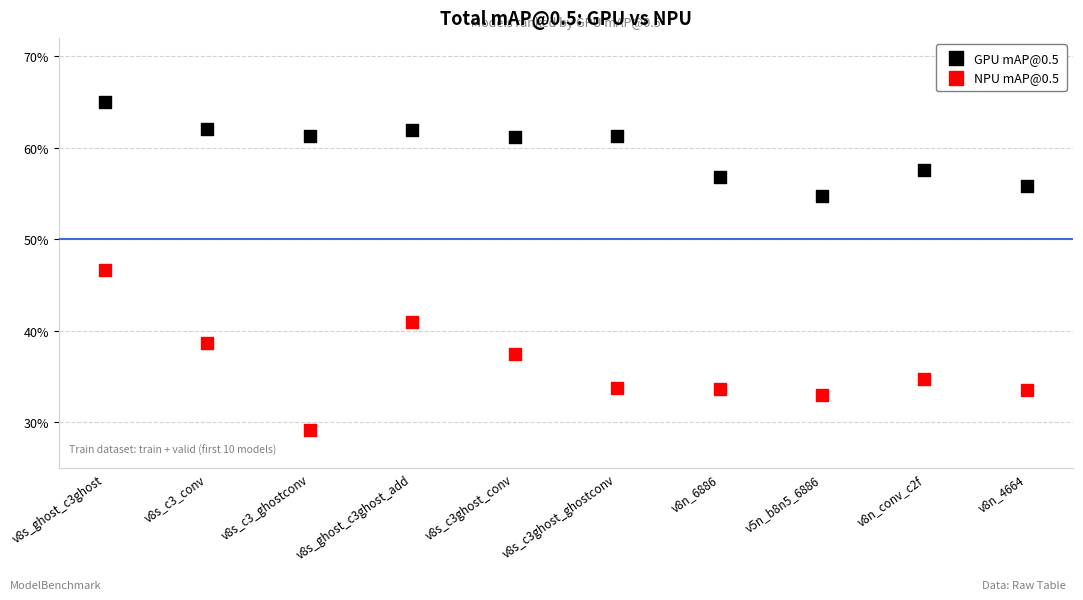

Which series has the widest spread of Y values?

NPU mAP@0.5